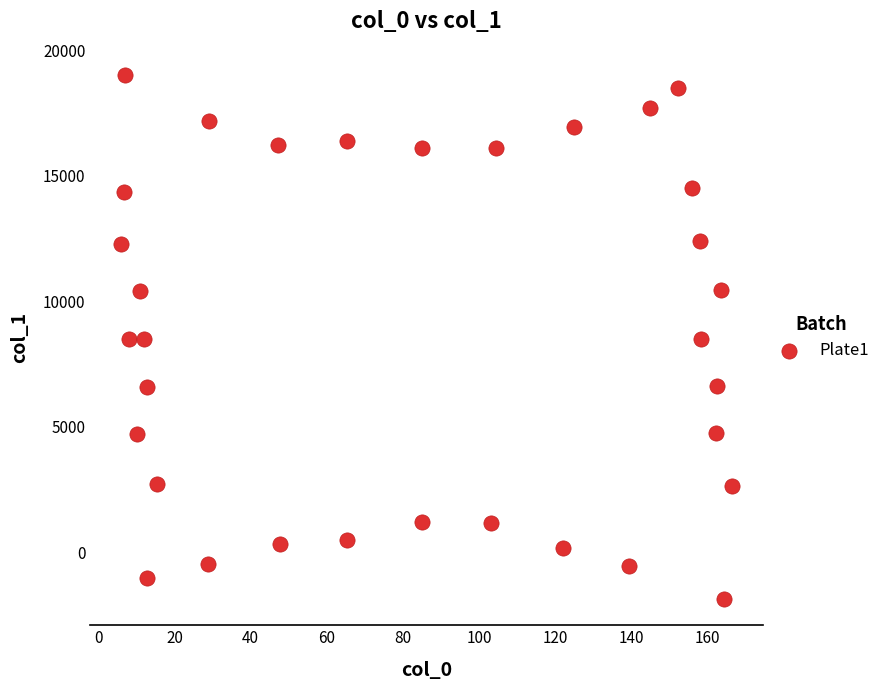

What is the range of Y values (max minus min)?

20874.9